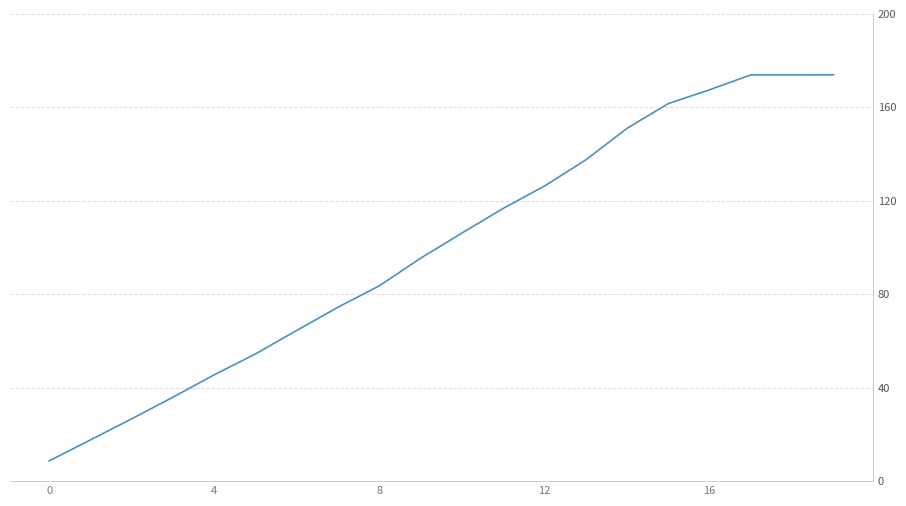

What is the maximum value shown in the chart?

173.9